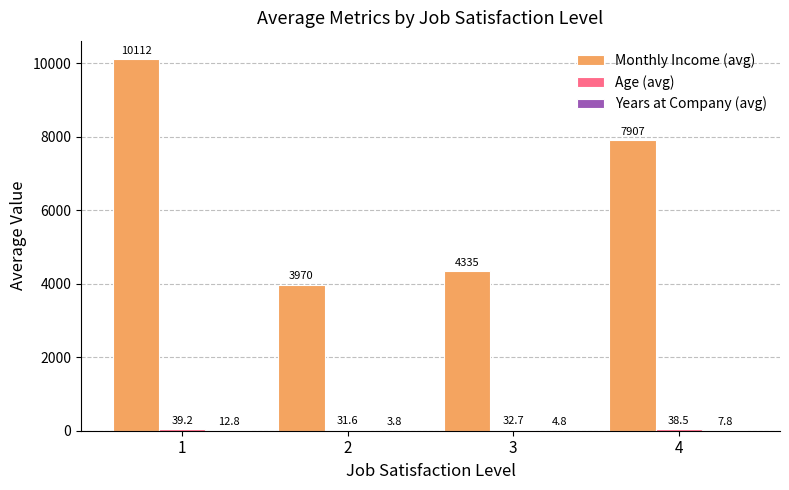

What is the highest value of the Monthly Income (avg) series?

10112.2